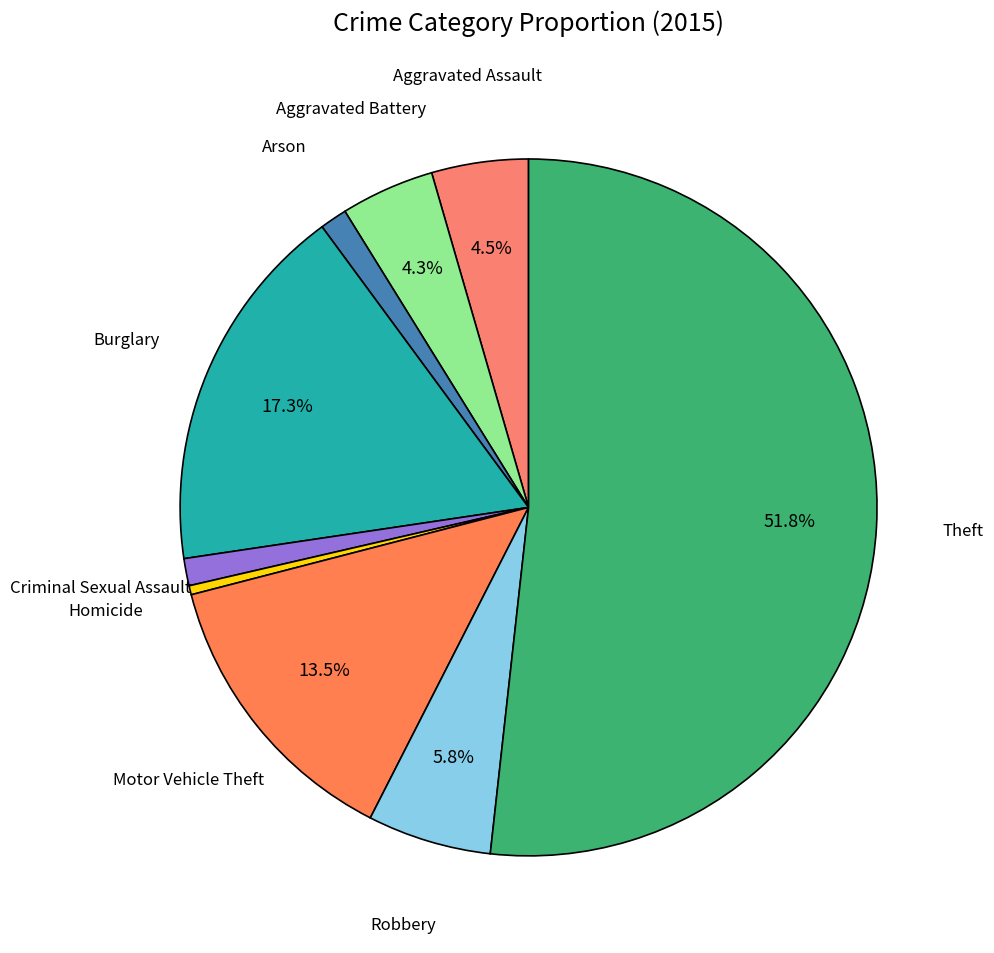

Do Burglary and Aggravated Assault together represent more than half of the pie?

No